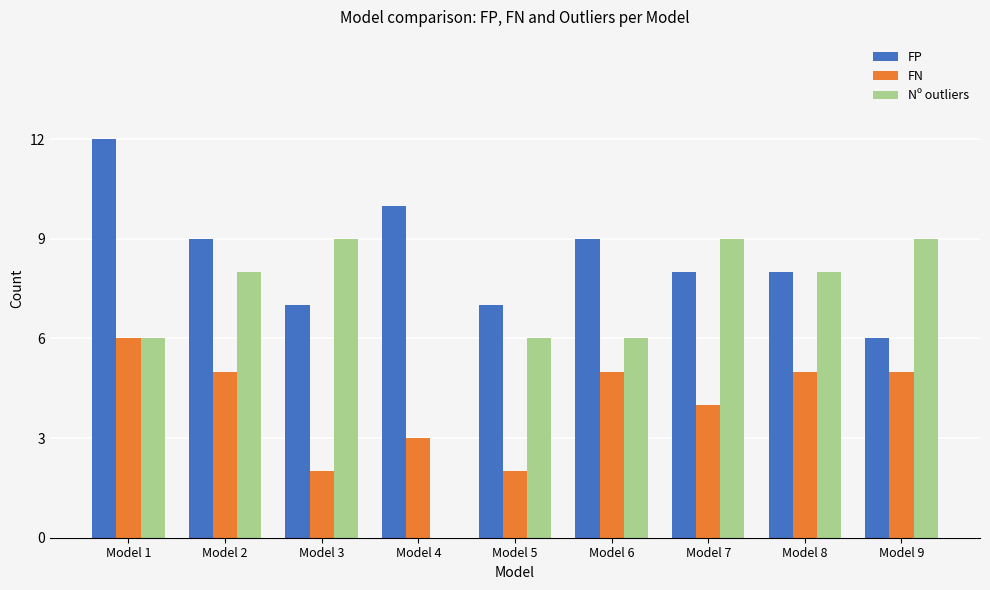

What is the sum of all FP values?

76